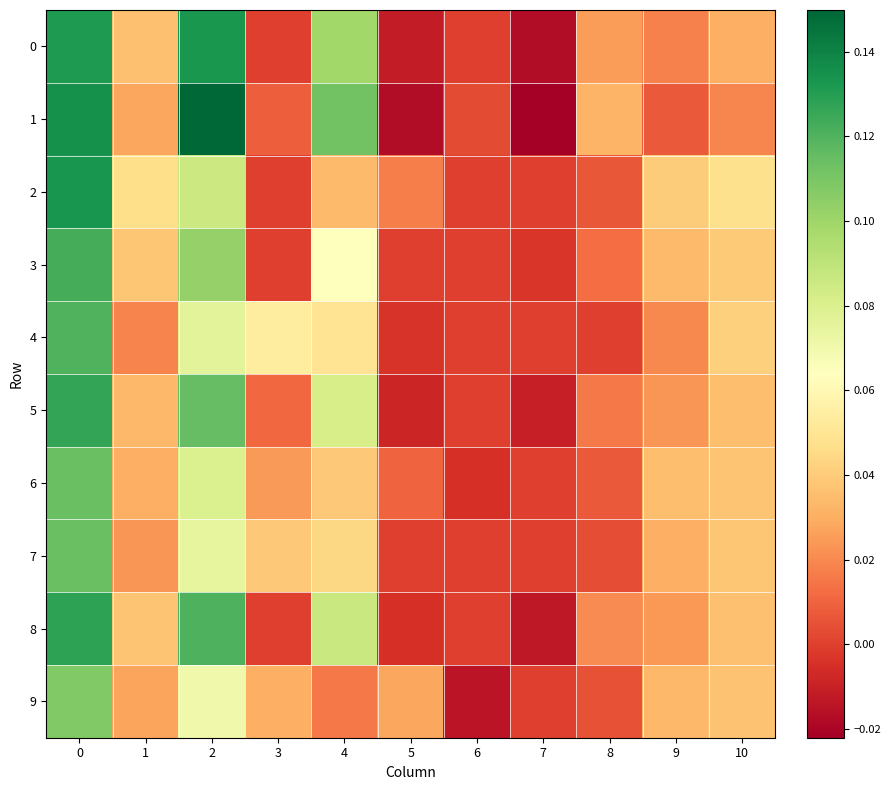

Reading left to right, transcribe all the data shown in this chart.

0: 0=0.1	1=0.0	2=0.1	3=0.0	4=0.1	5=-0.0	6=0.0	7=-0.0	8=0.0	9=0.0	10=0.0
1: 0=0.1	1=0.0	2=0.1	3=0.0	4=0.1	5=-0.0	6=0.0	7=-0.0	8=0.0	9=0.0	10=0.0
2: 0=0.1	1=0.0	2=0.1	3=0.0	4=0.0	5=0.0	6=0.0	7=0.0	8=0.0	9=0.0	10=0.0
3: 0=0.1	1=0.0	2=0.1	3=0.0	4=0.1	5=0.0	6=0.0	7=-0.0	8=0.0	9=0.0	10=0.0
4: 0=0.1	1=0.0	2=0.1	3=0.1	4=0.0	5=-0.0	6=0.0	7=0.0	8=0.0	9=0.0	10=0.0
5: 0=0.1	1=0.0	2=0.1	3=0.0	4=0.1	5=-0.0	6=0.0	7=-0.0	8=0.0	9=0.0	10=0.0
6: 0=0.1	1=0.0	2=0.1	3=0.0	4=0.0	5=0.0	6=-0.0	7=0.0	8=0.0	9=0.0	10=0.0
7: 0=0.1	1=0.0	2=0.1	3=0.0	4=0.0	5=0.0	6=0.0	7=0.0	8=0.0	9=0.0	10=0.0
8: 0=0.1	1=0.0	2=0.1	3=0.0	4=0.1	5=-0.0	6=0.0	7=-0.0	8=0.0	9=0.0	10=0.0
9: 0=0.1	1=0.0	2=0.1	3=0.0	4=0.0	5=0.0	6=-0.0	7=0.0	8=0.0	9=0.0	10=0.0